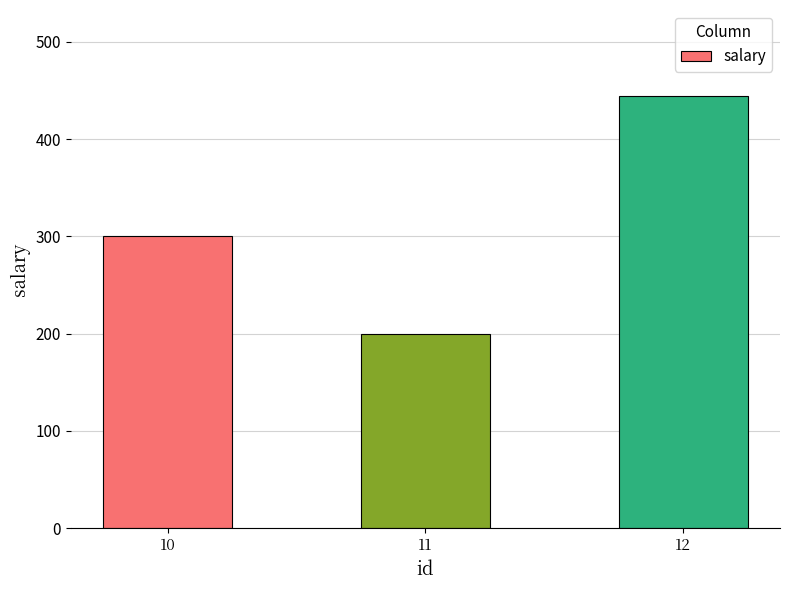

What is the change in value from 10 to 12?

+144